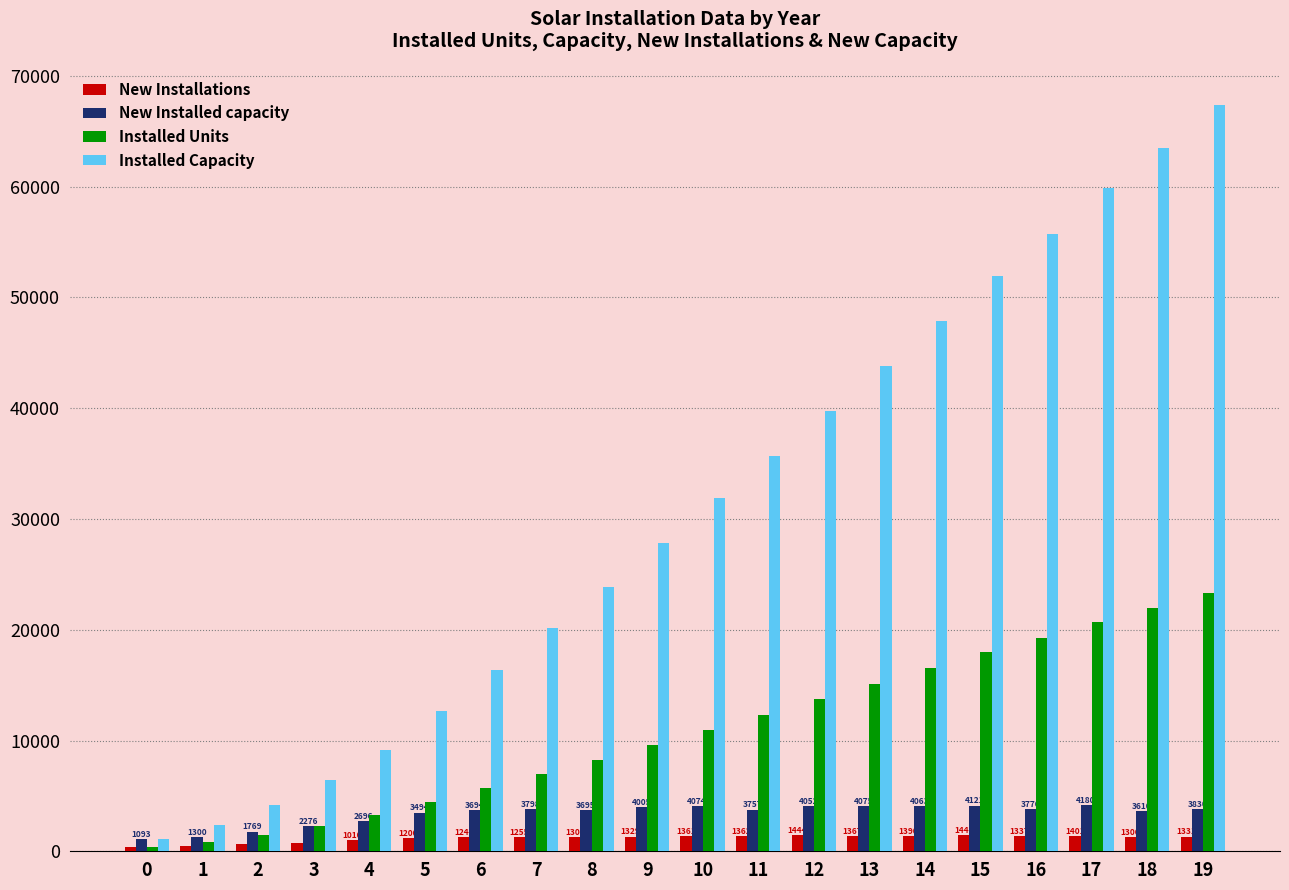

What is the highest value of the New Installations series?

1444